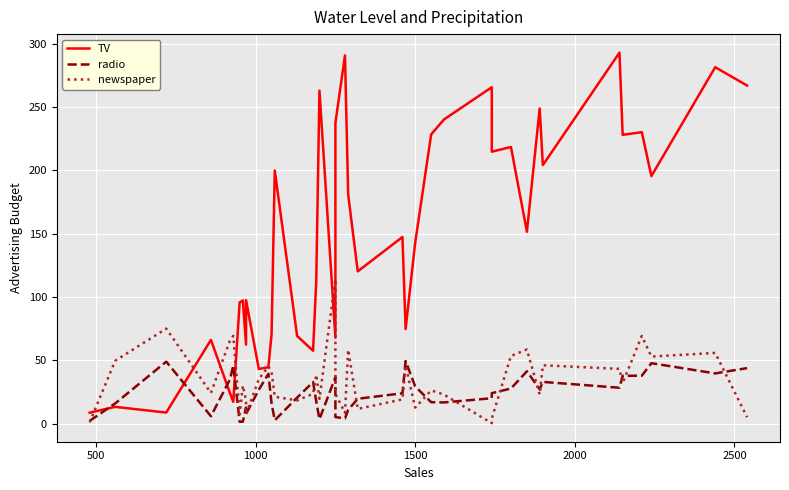

What is the difference between the maximum and second lowest values in the newspaper series?

113.0